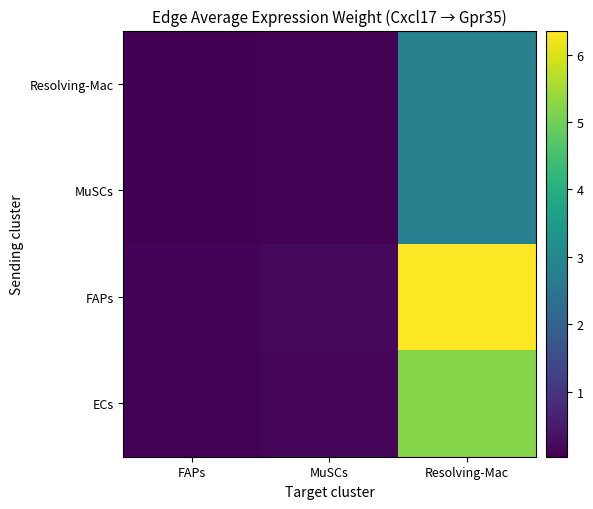

Count the number of data series in this chart.

4